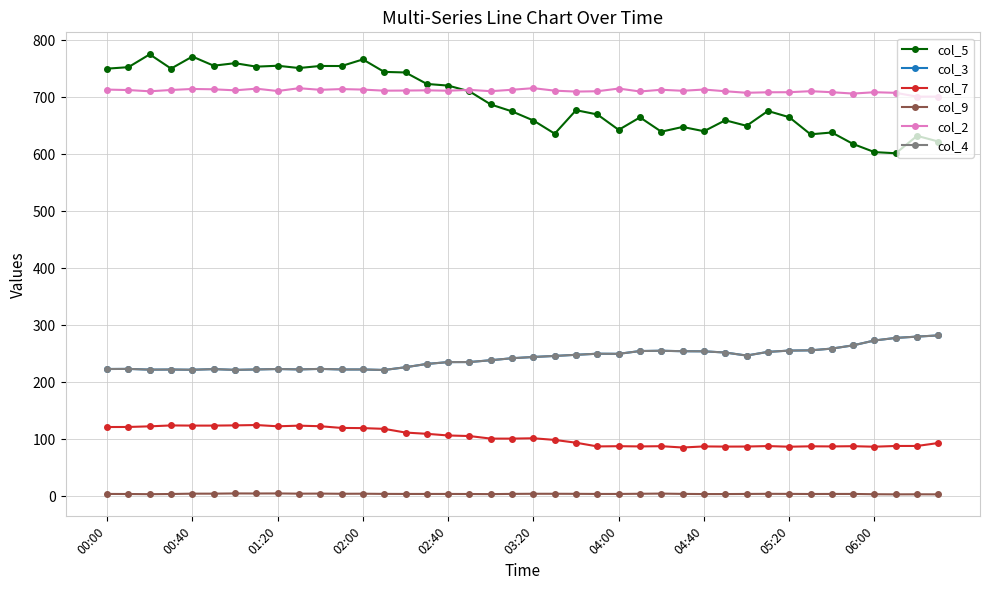

Does the chart have visible grid lines?

Yes